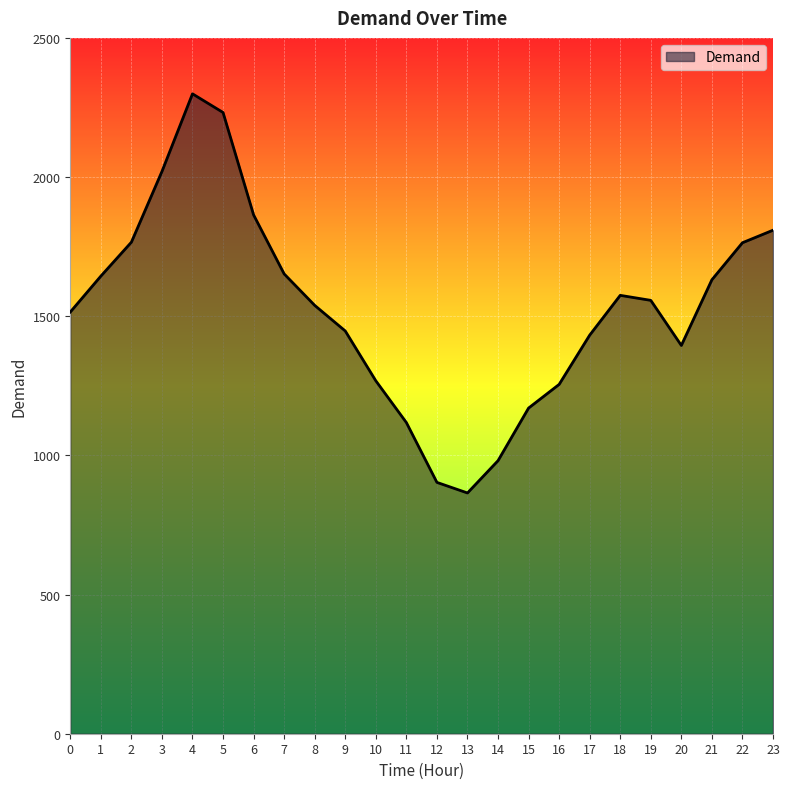

True or false: the data has more than 0 interior local peaks.

True